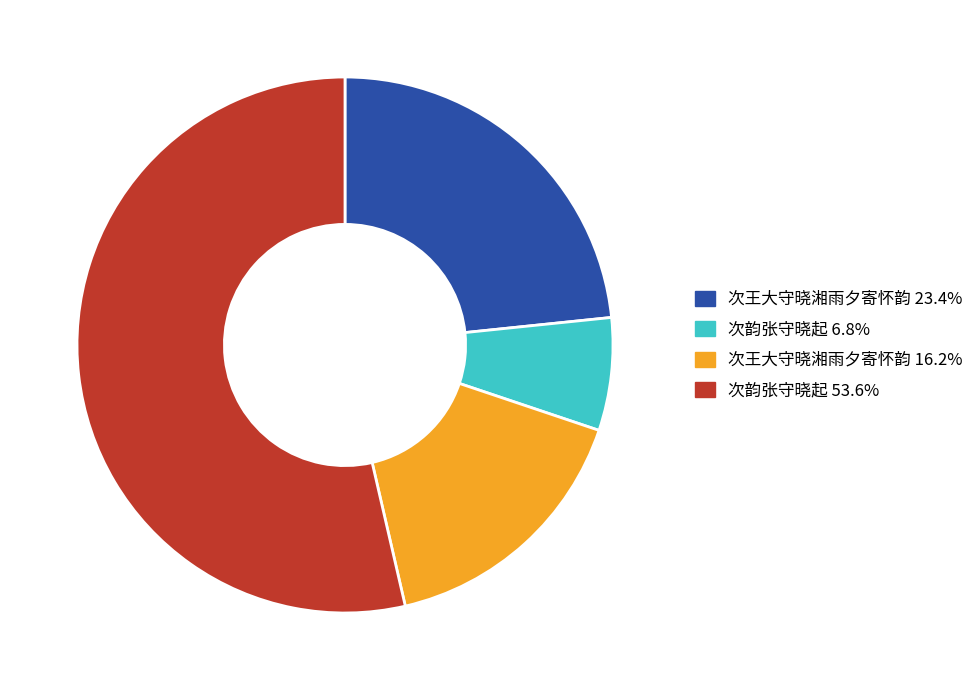

Does 次韵张守晓起 53.6% represent more than half of the total?

Yes